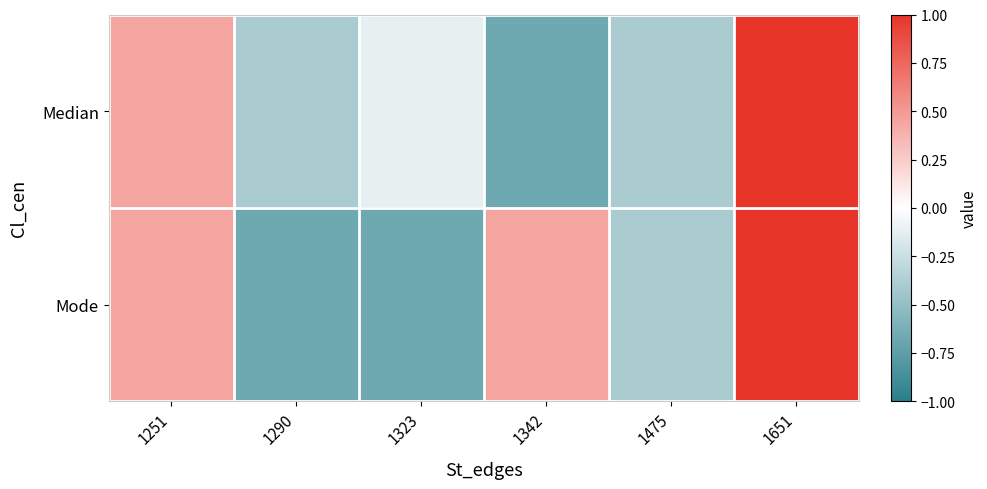

Reading left to right, what are all the values shown in this chart?

Median: 1251=0.4	1290=-0.4	1323=-0.1	1342=-0.7	1475=-0.4	1651=1.0
Mode: 1251=0.4	1290=-0.7	1323=-0.7	1342=0.4	1475=-0.4	1651=1.0